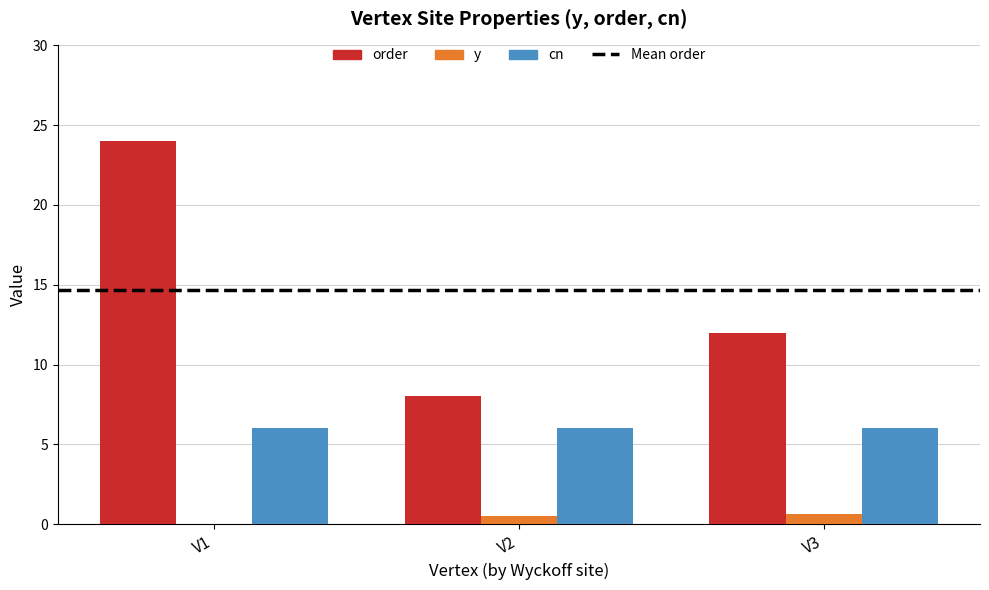

What is the sum of all cn values?

18.0